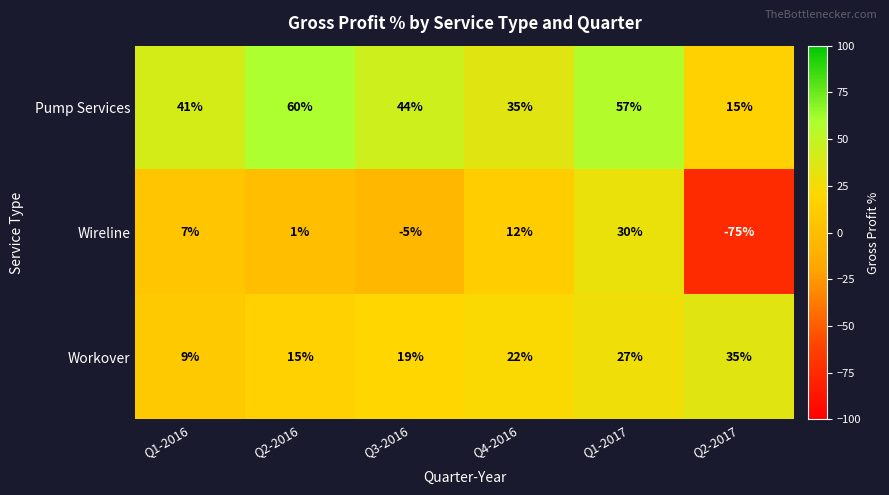

The Pump Services series shows 41 at Q1-2016. True or false?

True